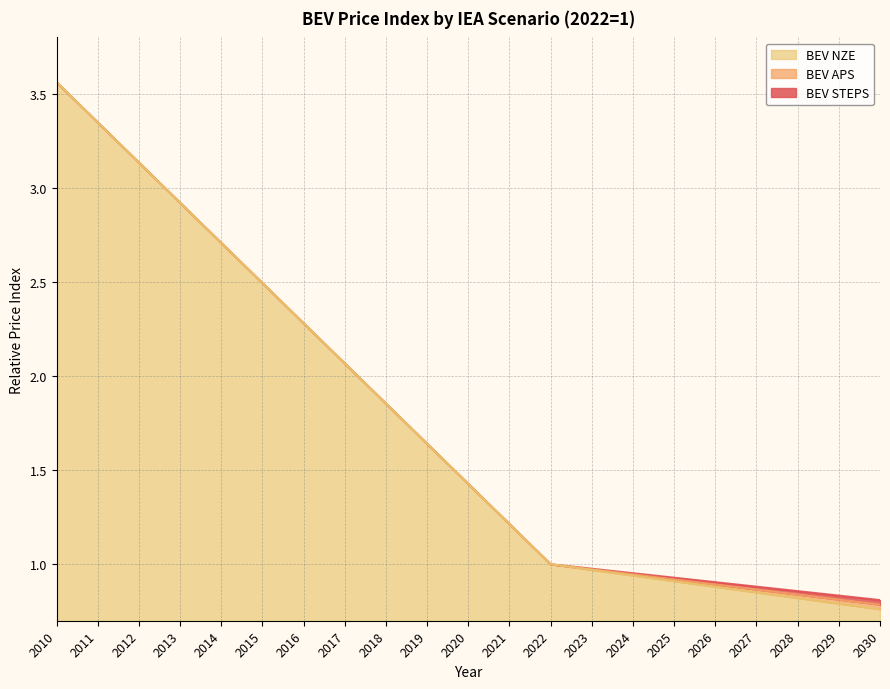

What is the approximate value of BEV APS at 2012?

3.1